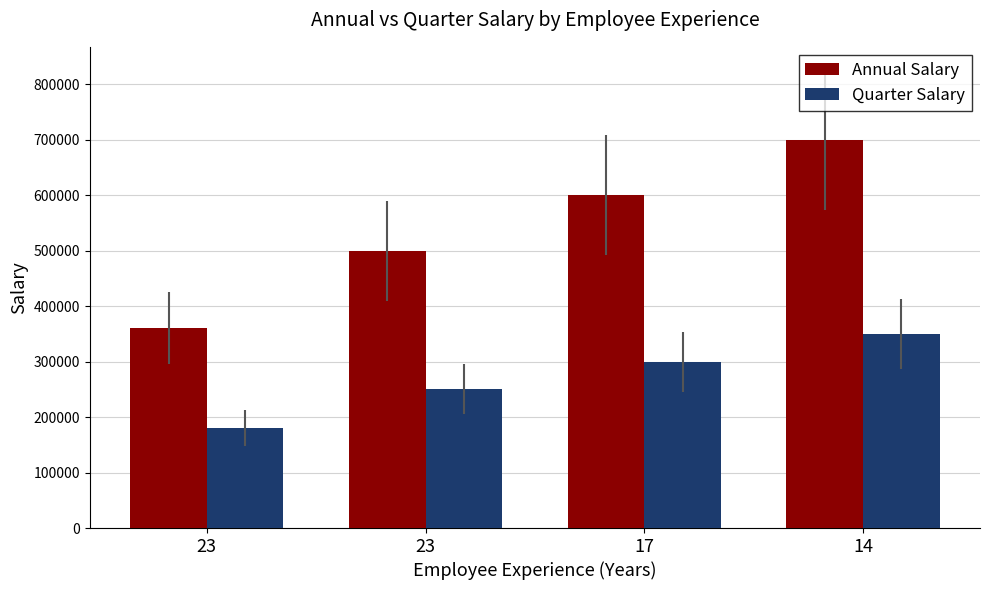

How many groups of bars are there?

4